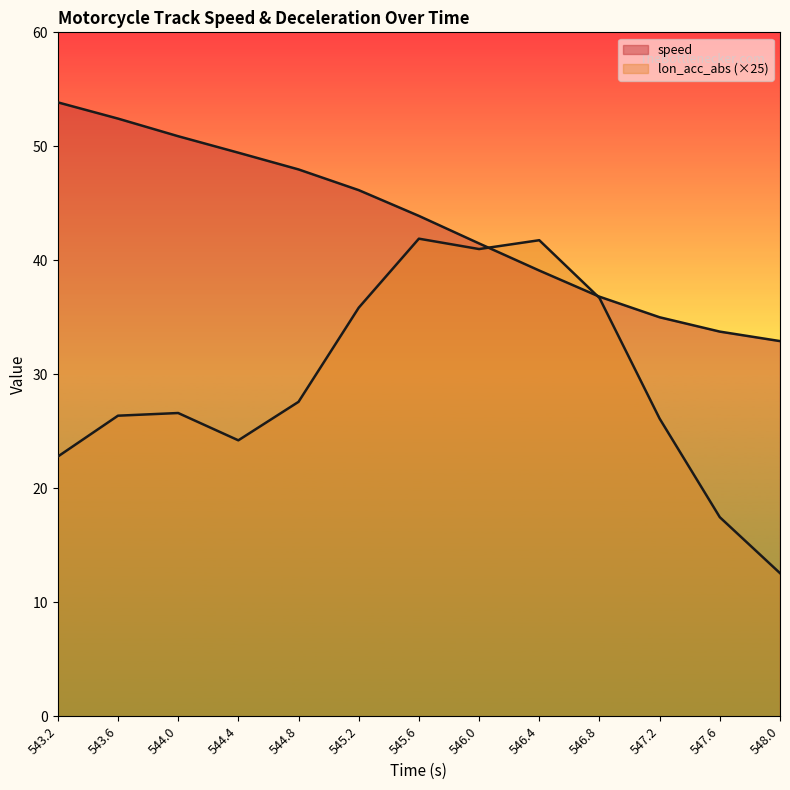

Between 544.0 and 545.2, which is larger?

544.0